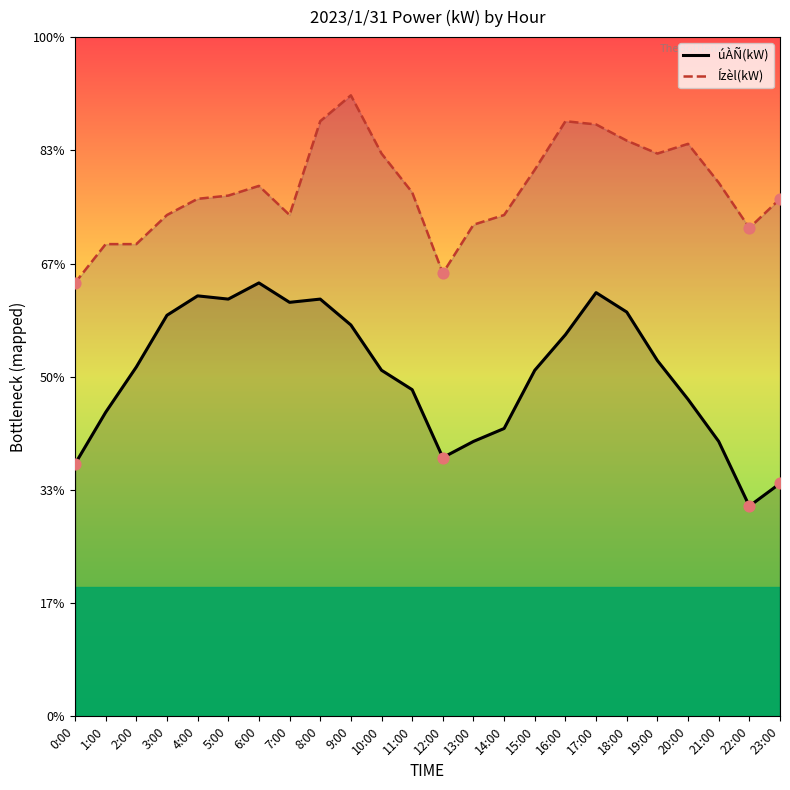

Is the value of Ízèl(kW) at 2:00 greater than the value of úÀÑ(kW) at 5:00?

Yes